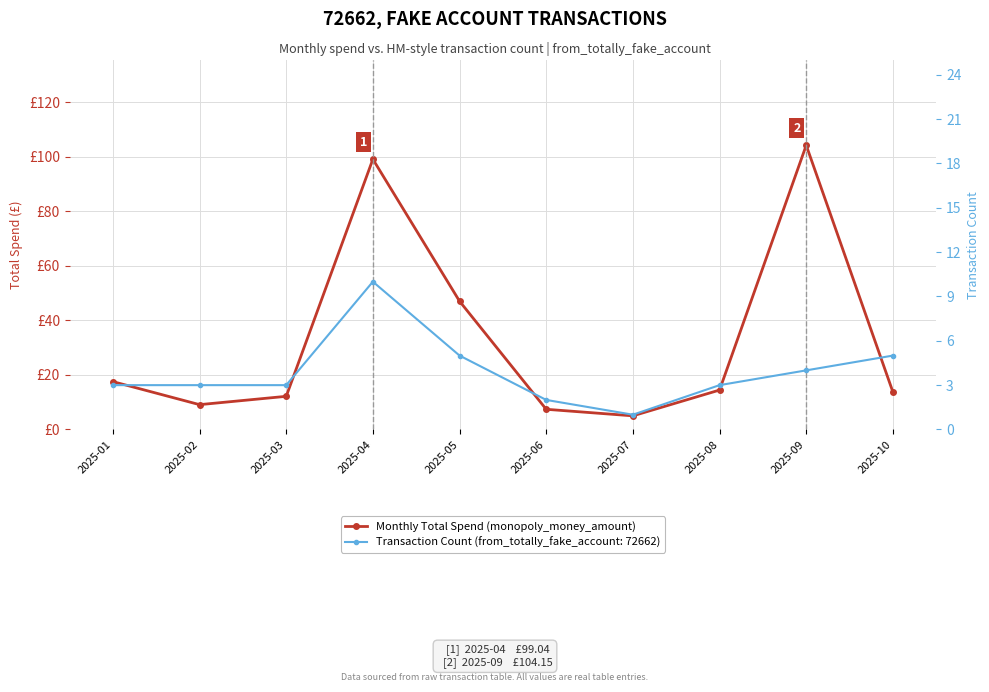

What is the value of the 4th point from the left?

99.0